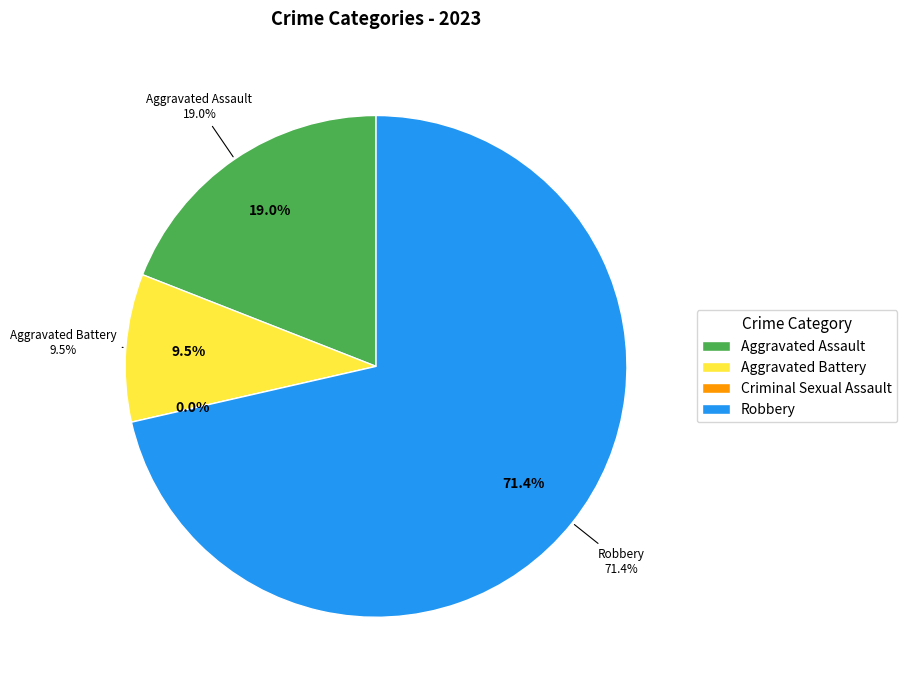

What is the total percentage of Criminal Sexual Assault and Robbery?

71.4%